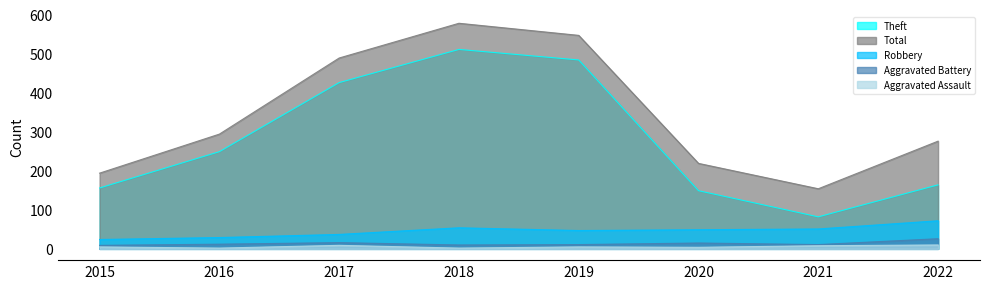

Between 2020 and 2022, which series saw the biggest shift?

Total